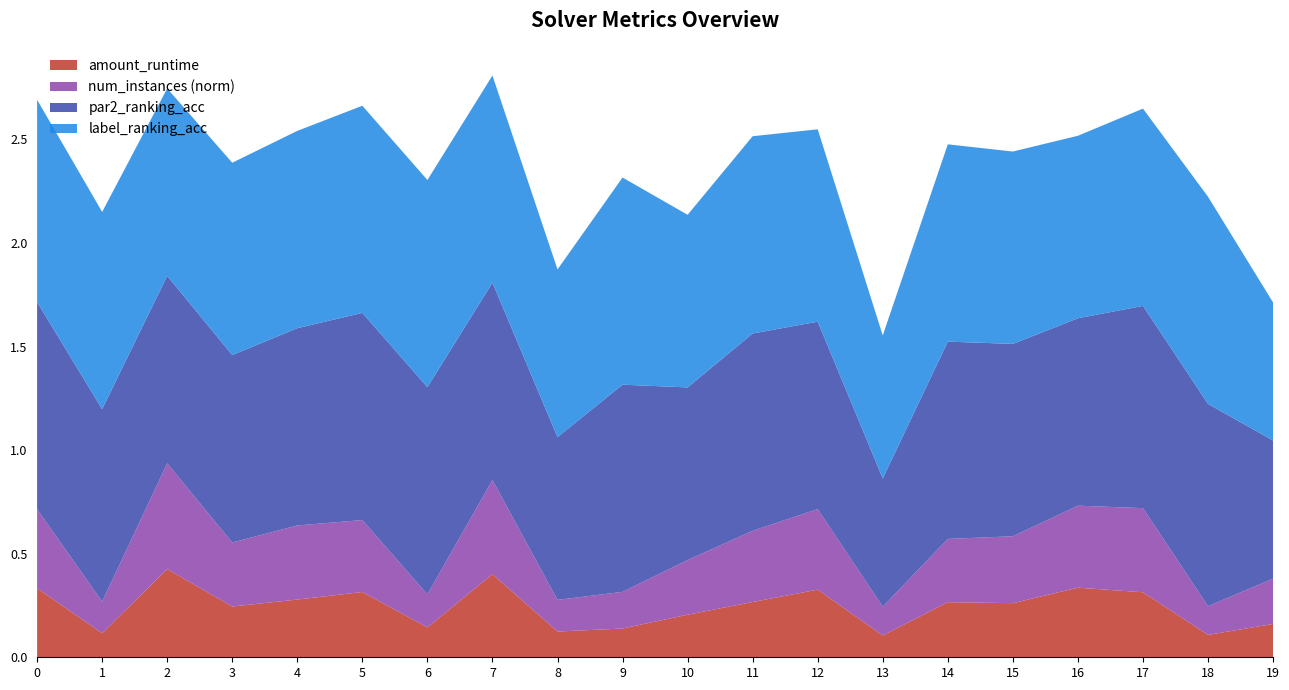

Reading left to right, what are all the values shown in this chart?

par2_ranking_acc: 0=1.0	1=0.9	2=0.9	3=0.9	4=1.0	5=1.0	6=1.0	7=1.0	8=0.8	9=1.0	10=0.8	11=1.0	12=0.9	13=0.6	14=1.0	15=0.9	16=0.9	17=1.0	18=1.0	19=0.7
label_ranking_acc: 0=1.0	1=1.0	2=0.9	3=0.9	4=1.0	5=1.0	6=1.0	7=1.0	8=0.8	9=1.0	10=0.8	11=1.0	12=0.9	13=0.7	14=1.0	15=0.9	16=0.9	17=1.0	18=1.0	19=0.7
amount_runtime: 0=0.3	1=0.1	2=0.4	3=0.2	4=0.3	5=0.3	6=0.1	7=0.4	8=0.1	9=0.1	10=0.2	11=0.3	12=0.3	13=0.1	14=0.3	15=0.3	16=0.3	17=0.3	18=0.1	19=0.2
num_instances_norm: 0=0.4	1=0.2	2=0.5	3=0.3	4=0.4	5=0.3	6=0.2	7=0.5	8=0.2	9=0.2	10=0.3	11=0.3	12=0.4	13=0.1	14=0.3	15=0.3	16=0.4	17=0.4	18=0.1	19=0.2